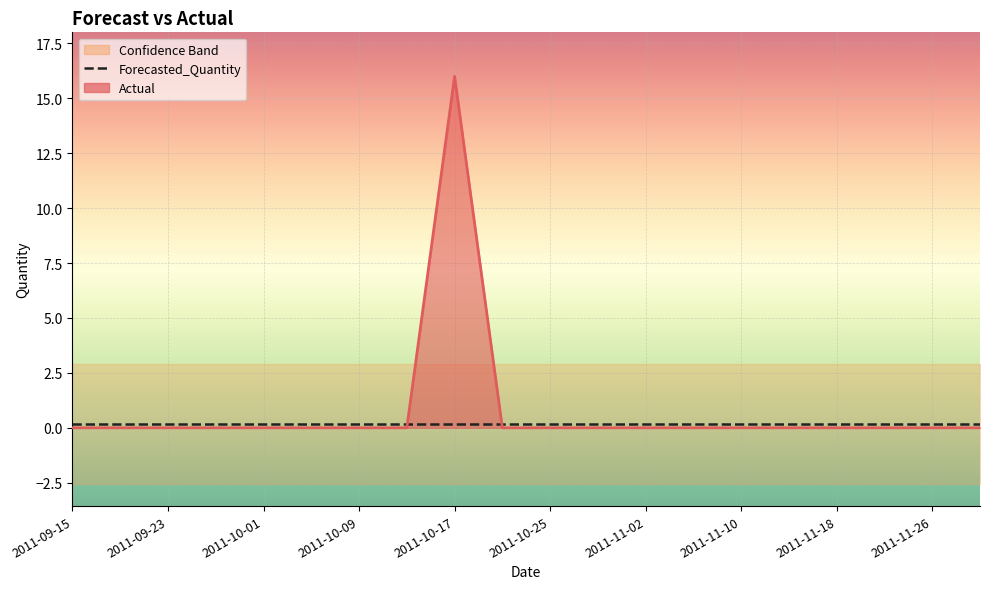

At which category is the sum across all series the highest?

2011-10-17